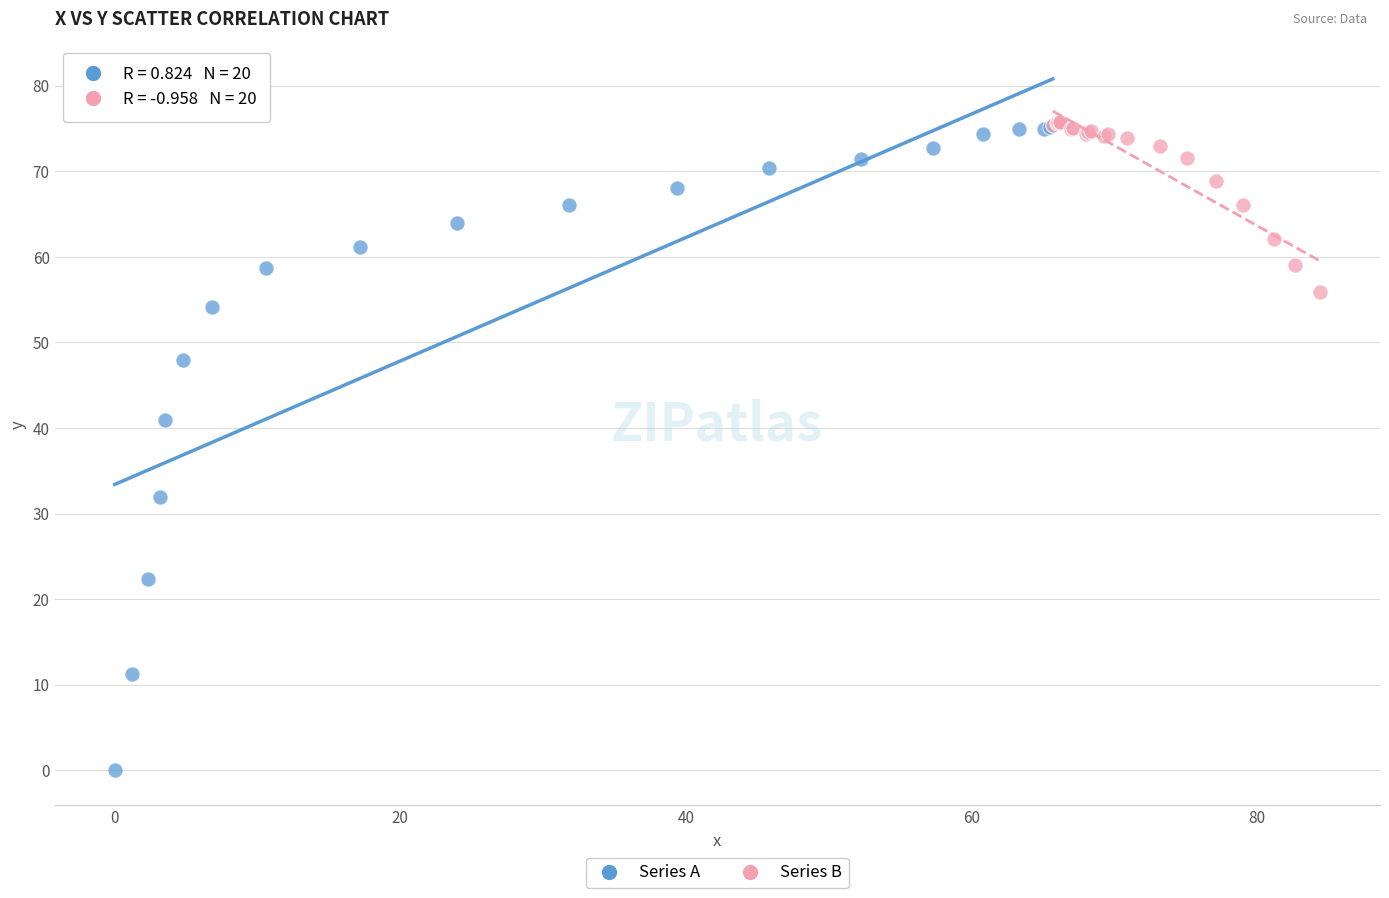

What are all the series names shown in the legend?

Series A, Series B